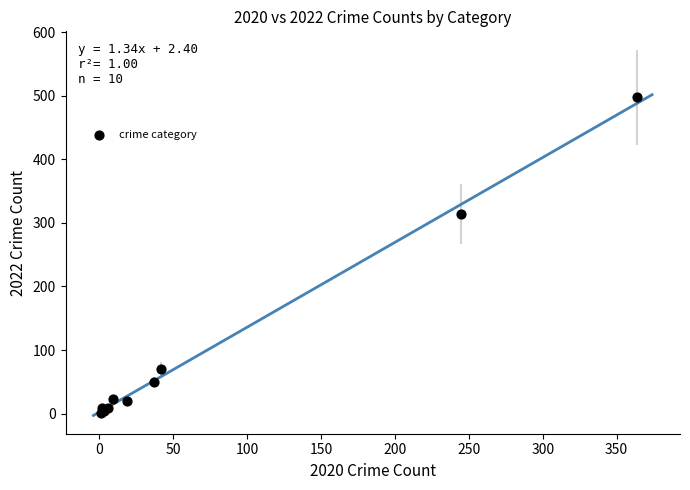

What Y value in the scatter plot is closest to 249?

314